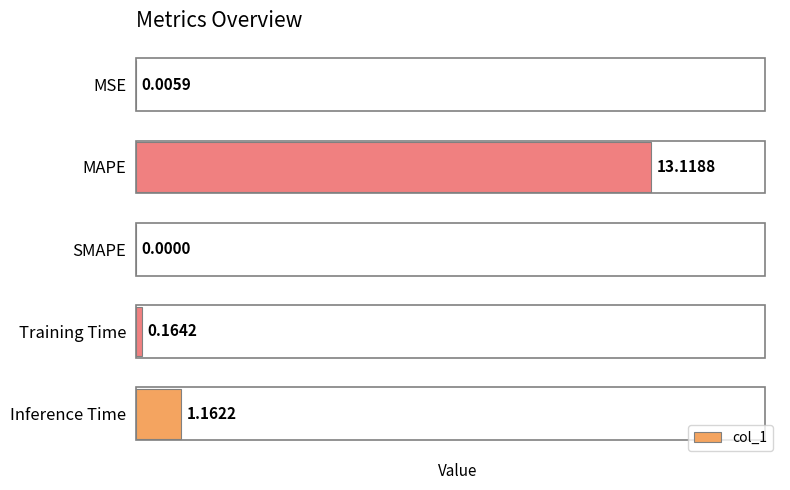

Are the bars grouped side by side (vs. stacked)?

No